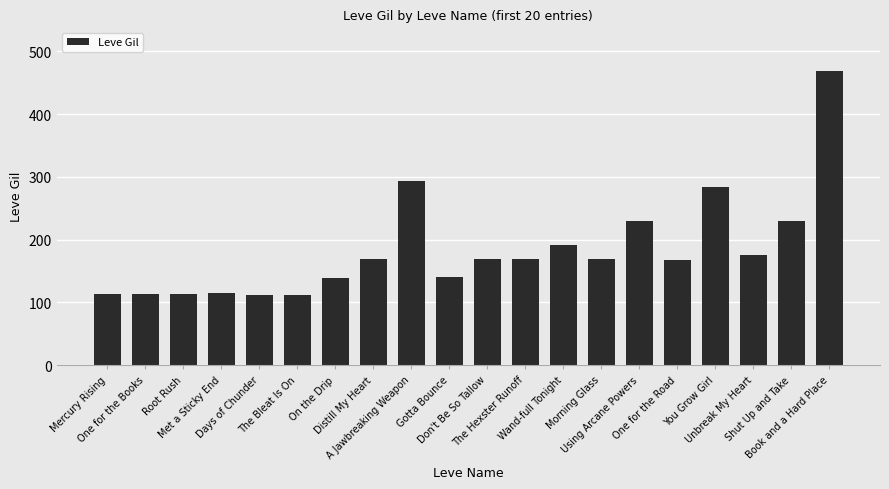

What is the label of the 4th bar from the left?

Met a Sticky End